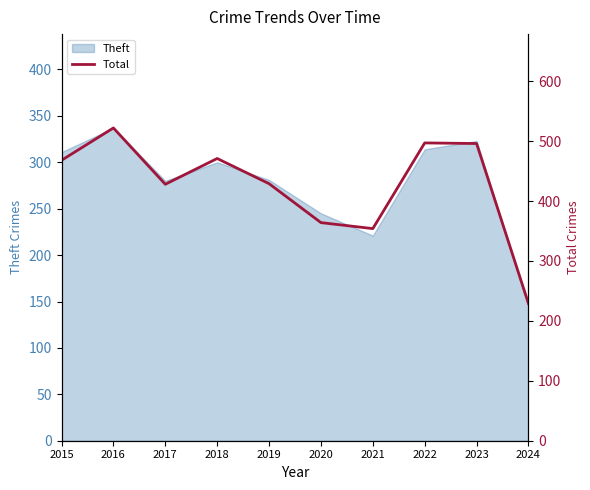

How many data points does each series have?

10